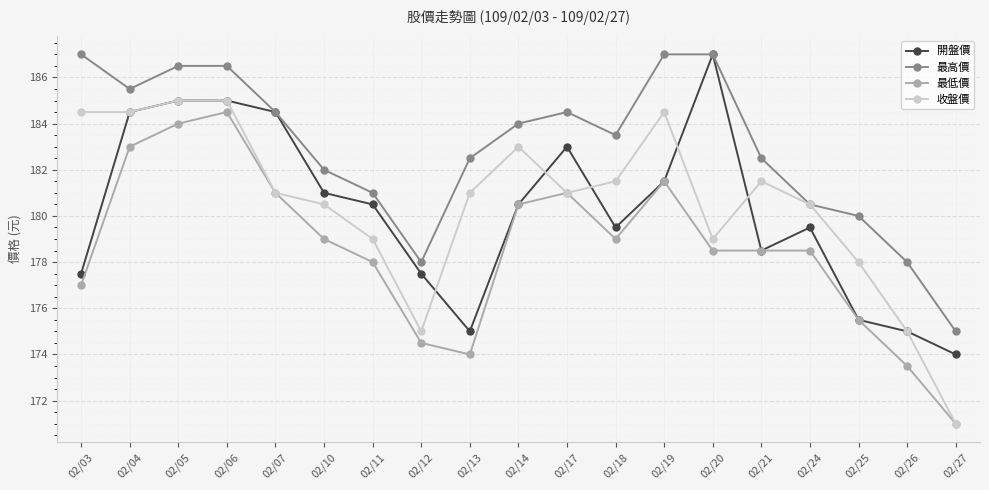

What is the difference between the maximum and minimum values in the 最高價 series?

12.0